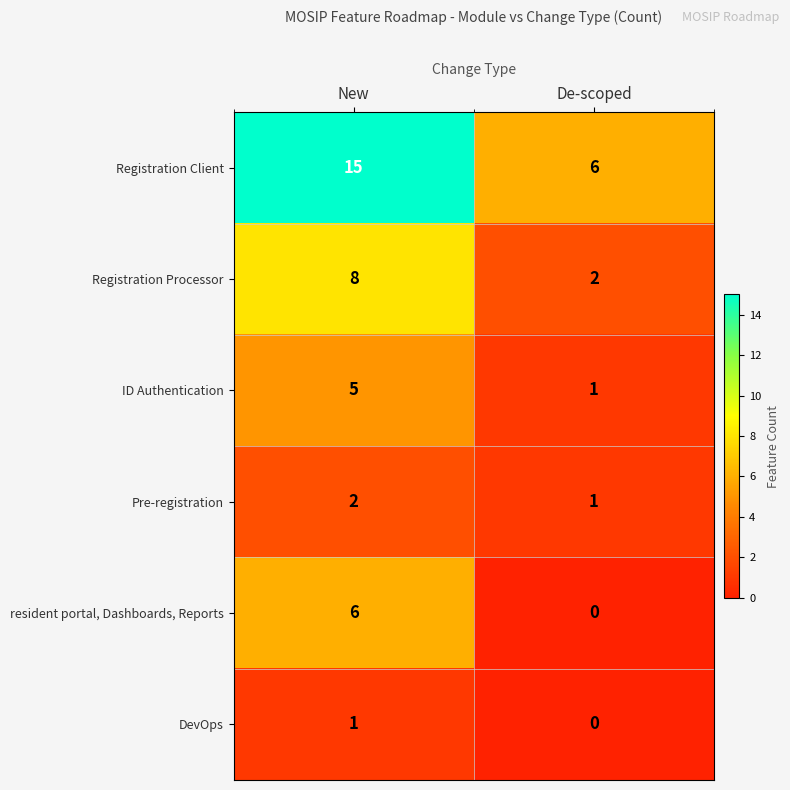

At which category is the sum across all series the highest?

New